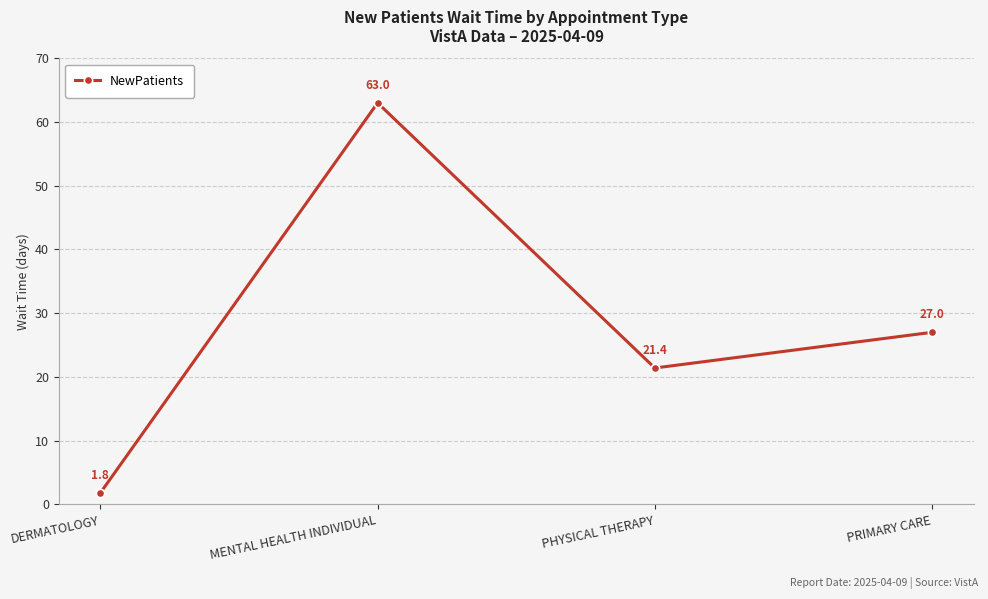

What is the change in value from PHYSICAL THERAPY to PRIMARY CARE?

+5.6